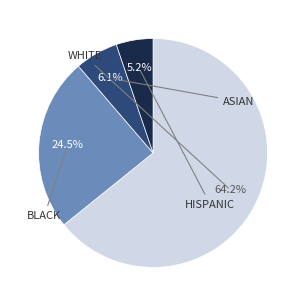

Is there any slice that represents more than half of the pie?

Yes